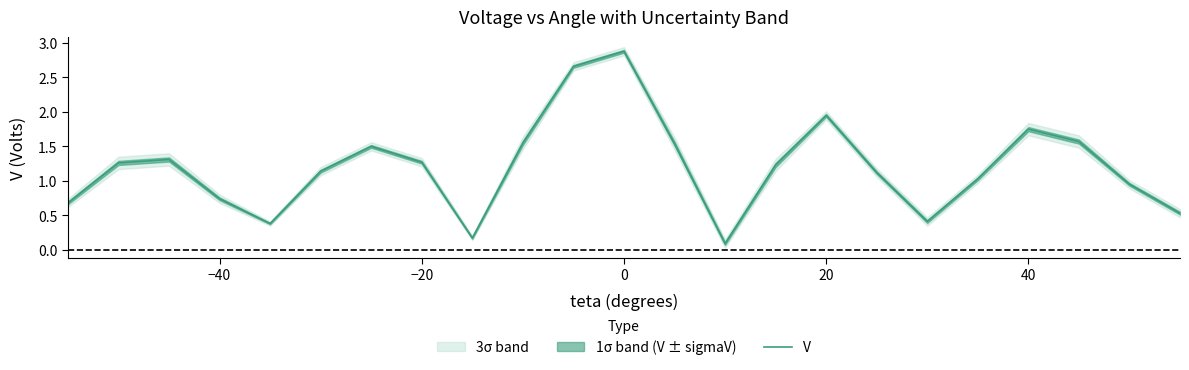

What is the maximum value for V?

2.9